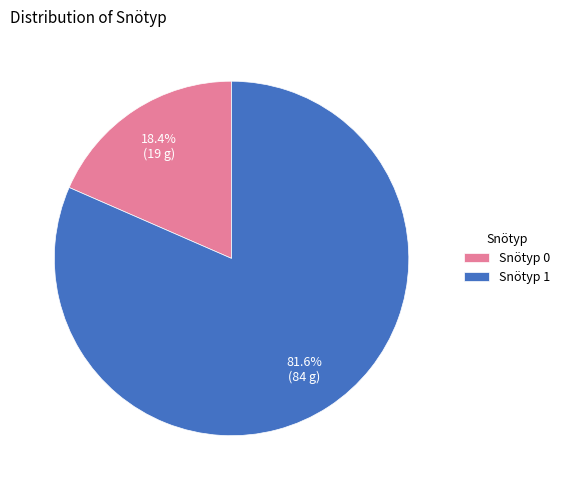

Which has a higher value, Snötyp 1 or Snötyp 0?

Snötyp 1